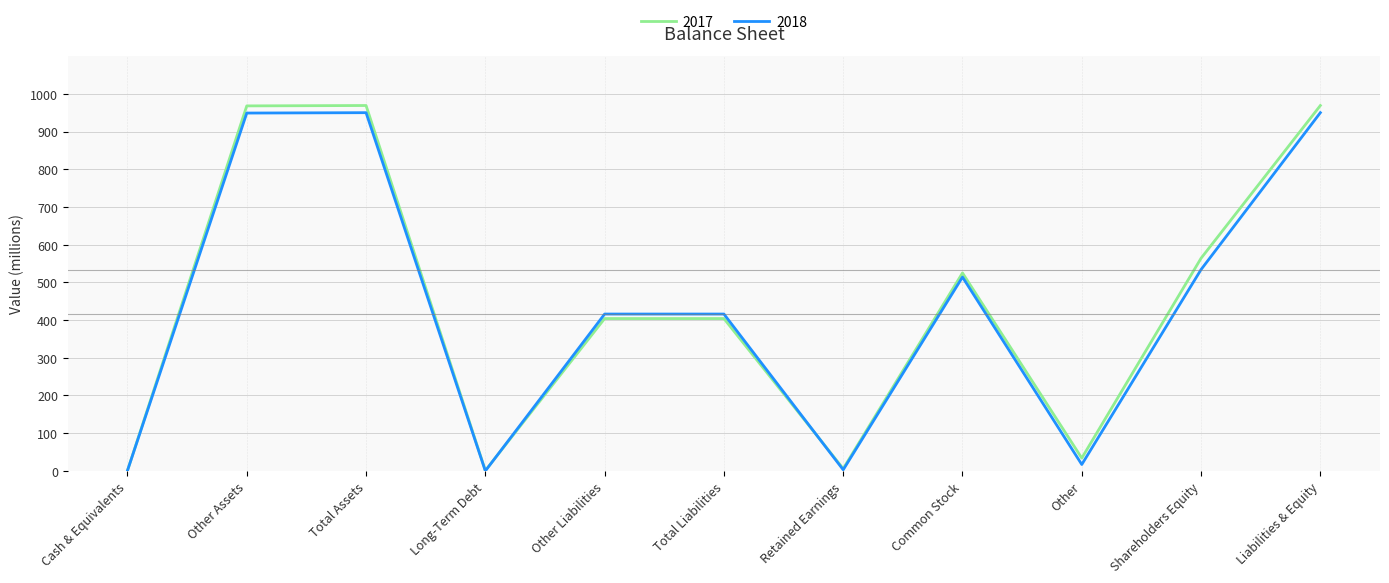

What is the spread (max minus min) of values at Shareholders Equity?

30